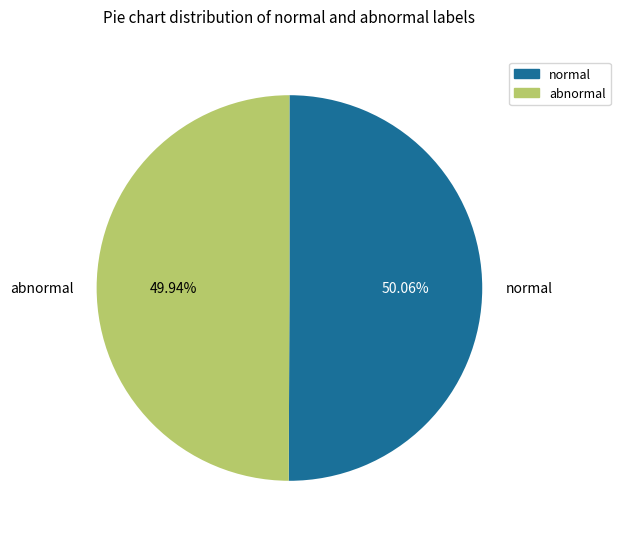

Is there a majority slice in this chart?

Yes